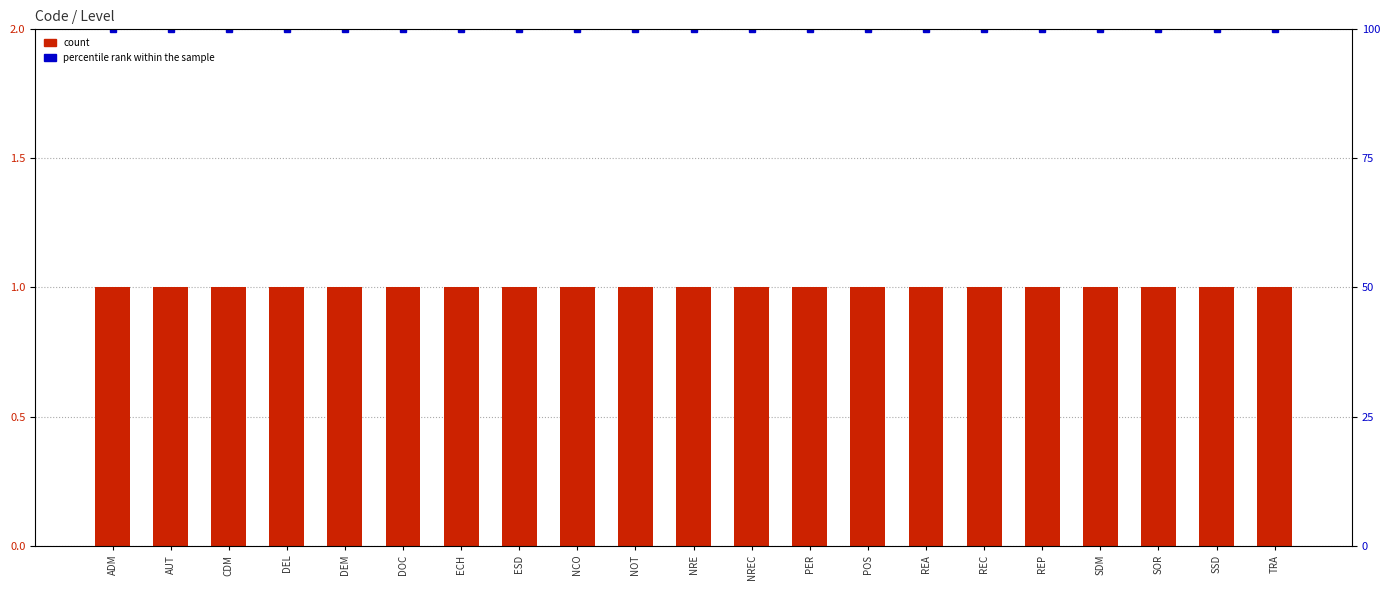

List the labels in order of count value, largest first.

ADM, AUT, CDM, DEL, DEM, DOC, ECH, ESD, NCO, NOT, NRE, NREC, PER, POS, REA, REC, REP, SDM, SOR, SSD, TRA